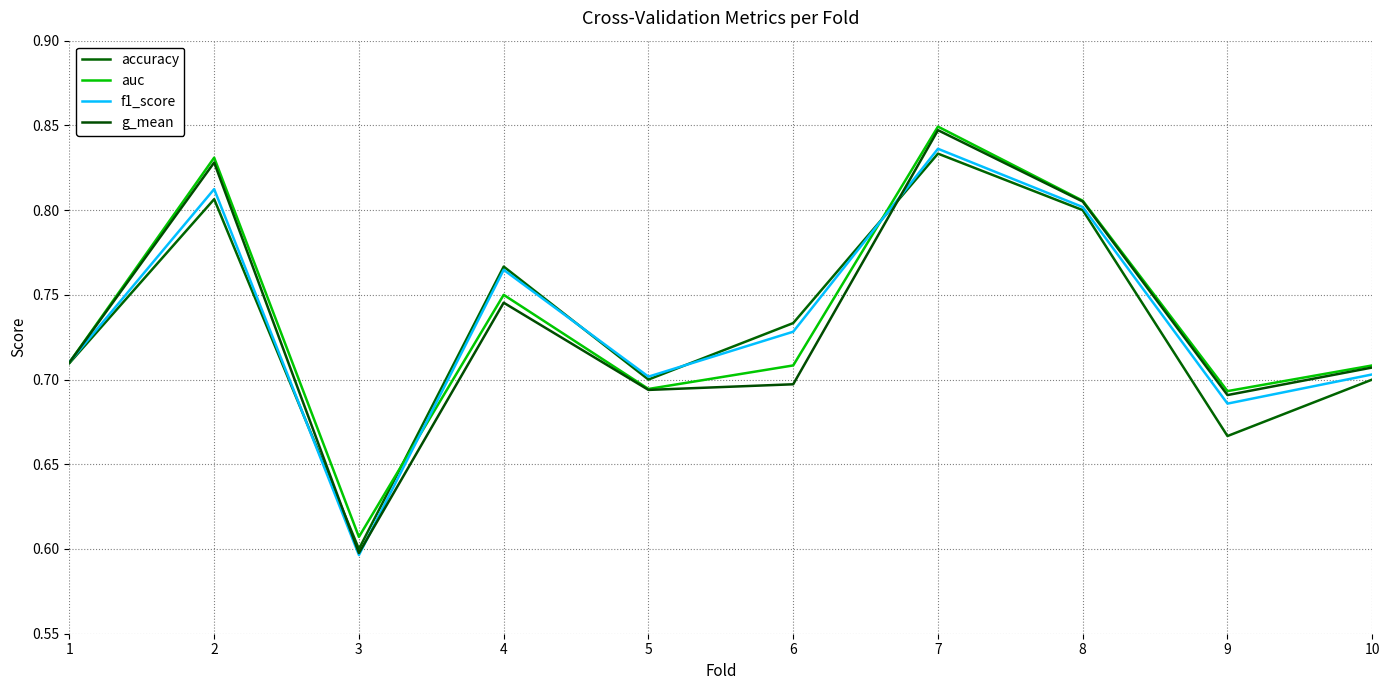

Which series has the widest spread of values?

g_mean